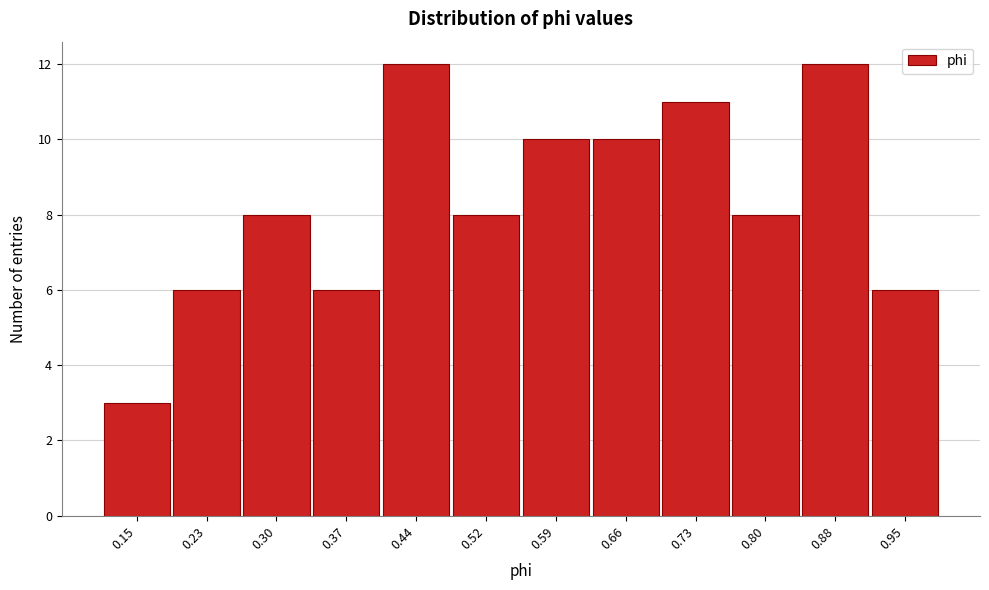

Reading left to right, transcribe this chart: for each bar, give the range it covers on the x-axis and its height. Neither the bar edges nor the heights are printed on the chart, so give them approximately, as read against the axes.

0.12 to 0.19: 3
0.19 to 0.26: 6
0.26 to 0.34: 8
0.34 to 0.41: 6
0.41 to 0.48: 12
0.48 to 0.55: 8
0.55 to 0.62: 10
0.62 to 0.70: 10
0.70 to 0.77: 11
0.77 to 0.84: 8
0.84 to 0.91: 12
0.91 to 0.99: 6